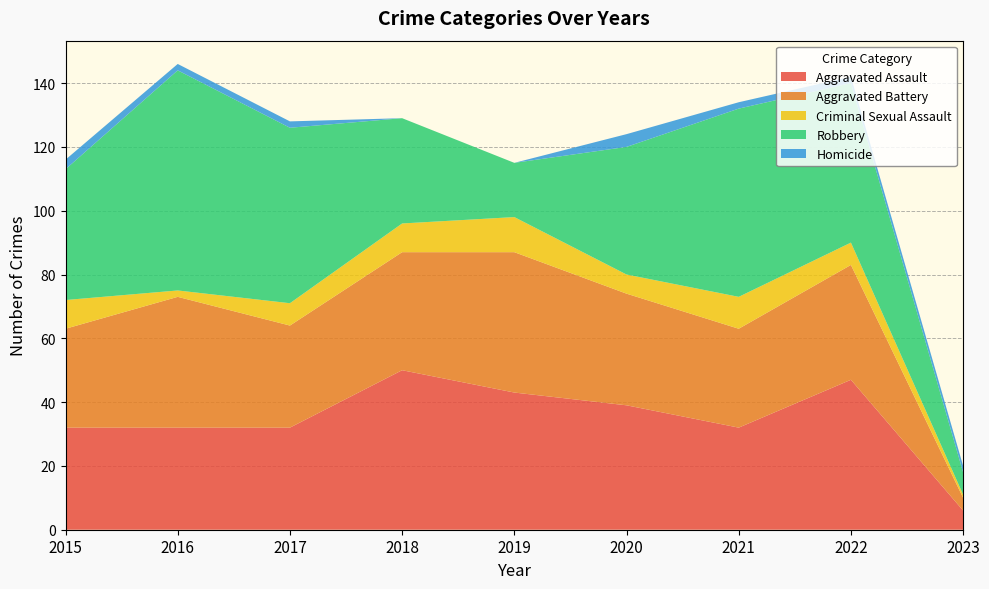

Reading left to right, extract all data points from this chart.

Aggravated Assault: 32	32	32	50	43	39	32	47	6
Aggravated Battery: 31	41	32	37	44	35	31	36	4
Criminal Sexual Assault: 9	2	7	9	11	6	10	7	1
Robbery: 41	69	55	33	17	40	59	50	7
Homicide: 3	2	2	0	0	4	2	2	2